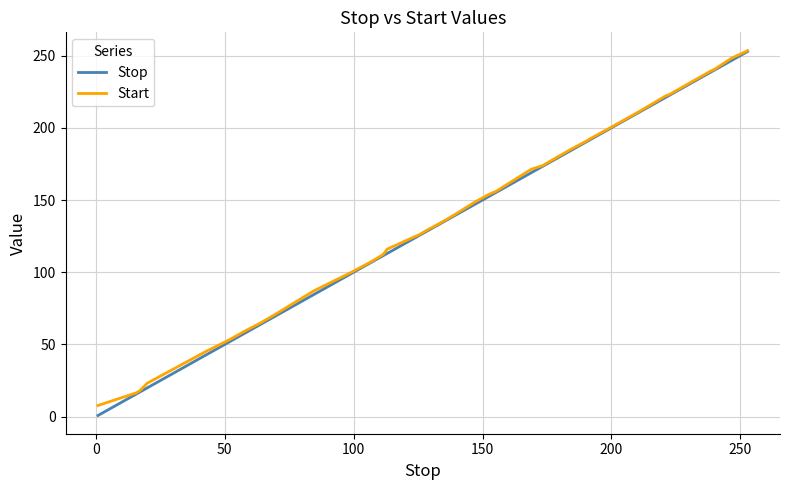

Which series has the widest spread of values?

Stop